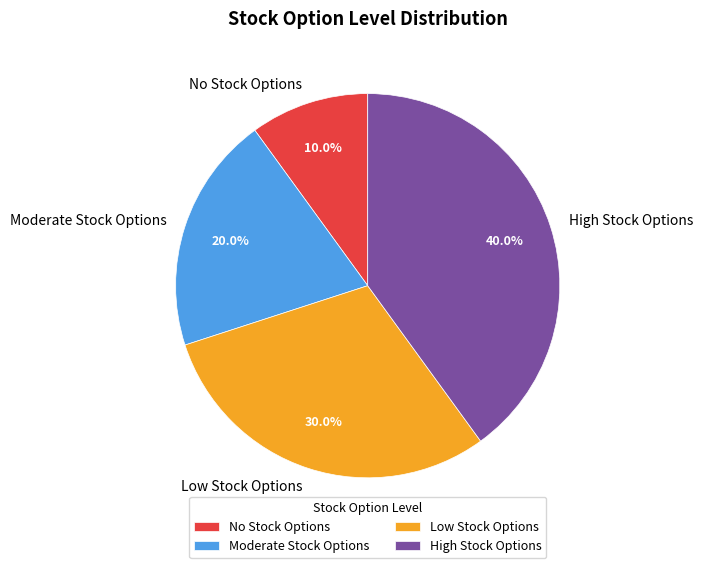

Does Low Stock Options account for over 50% of the chart?

No